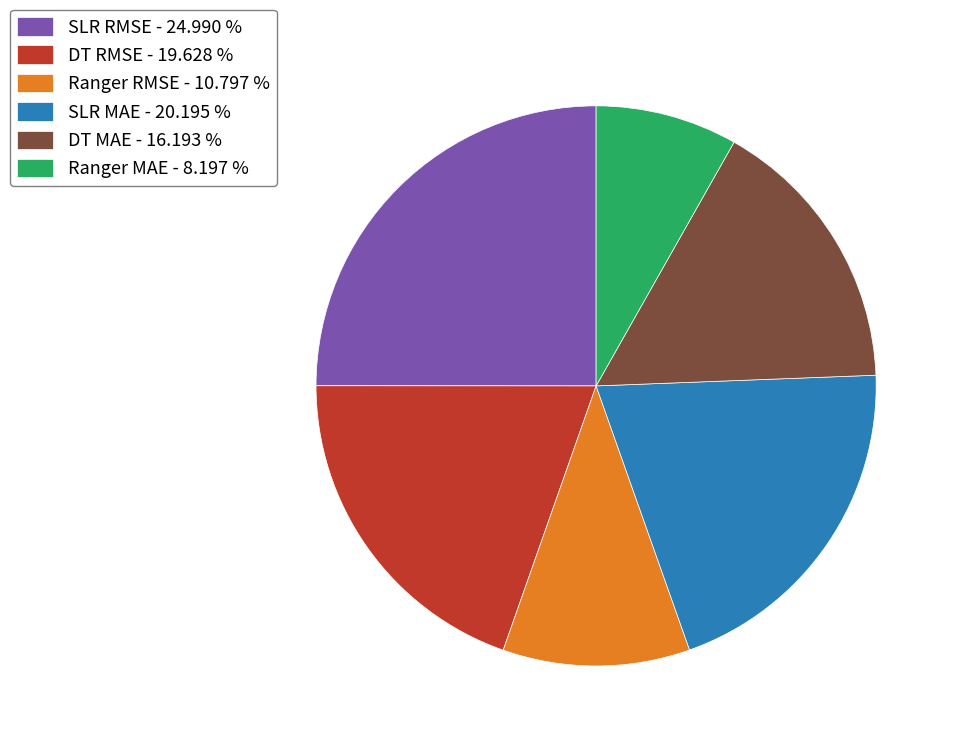

Which slice is the largest?

SLR RMSE - 24.990 %